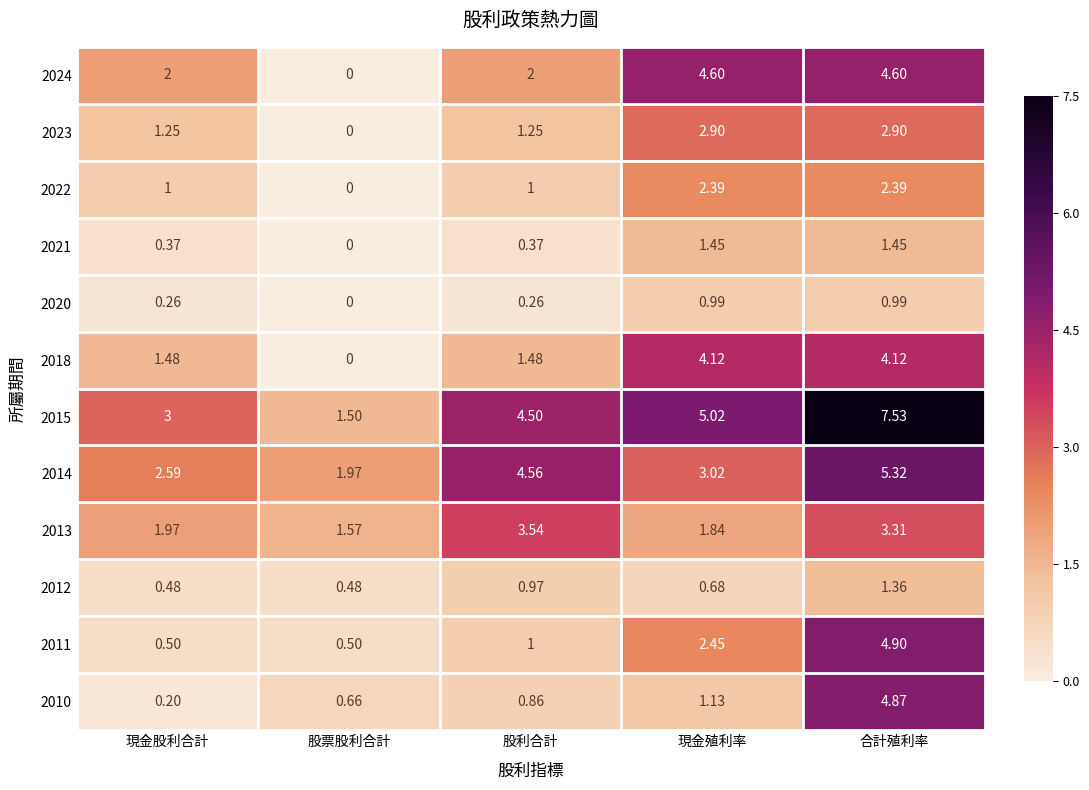

Where is 2011 nearest to the value 2?

現金殖利率